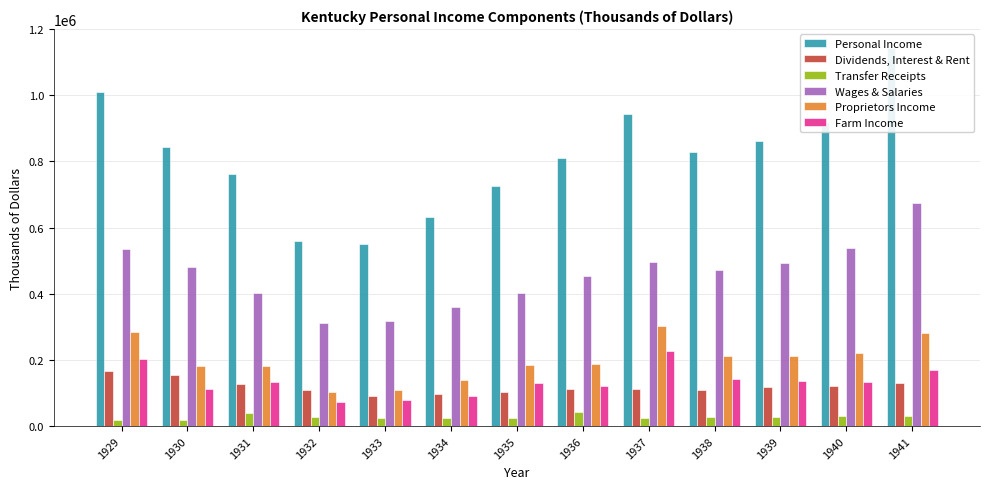

What is the difference between the highest and lowest values at 1931?

720994